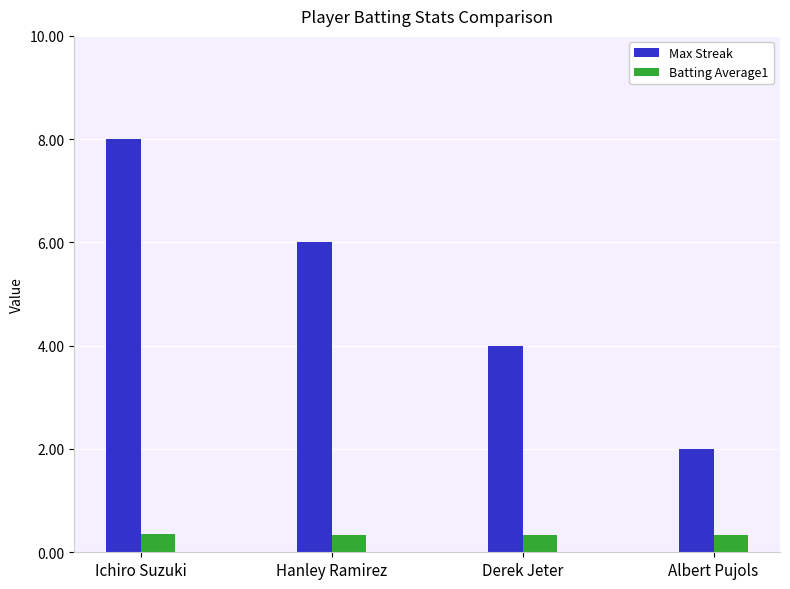

Which series has the widest spread of values?

Max Streak